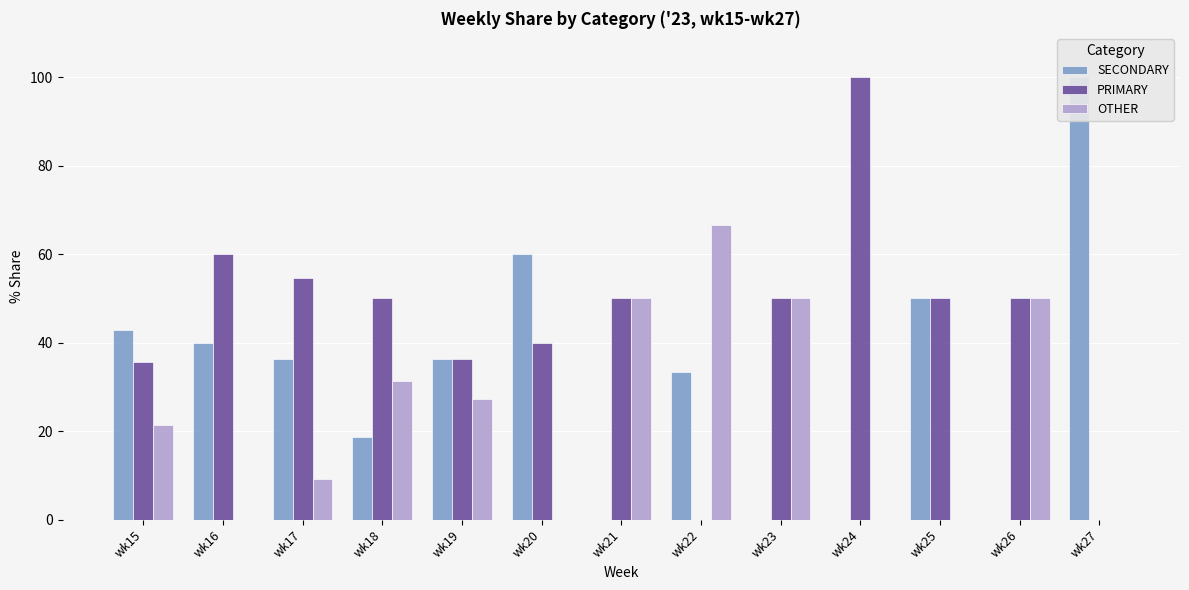

Reading left to right, list all the values displayed in this chart.

SECONDARY: 42.9	40.0	36.4	18.8	36.4	60.0	0.0	33.3	0.0	0.0	50.0	0.0	100.0
PRIMARY: 35.7	60.0	54.5	50.0	36.4	40.0	50.0	0.0	50.0	100.0	50.0	50.0	0.0
OTHER: 21.4	0.0	9.1	31.2	27.3	0.0	50.0	66.7	50.0	0.0	0.0	50.0	0.0